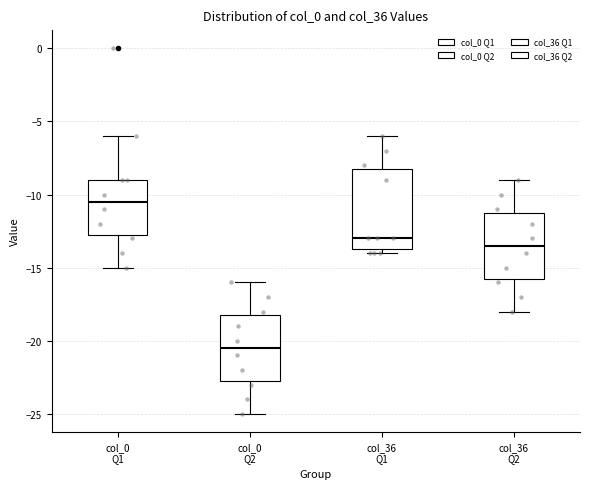

Where does the upper whisker of the box for col_36 Q1 end on the y-axis? The values are not printed on the chart, so give them approximately, as read against the axis.

-6.0